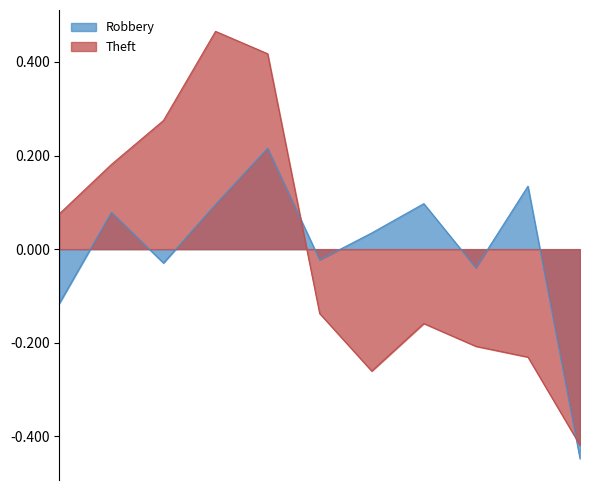

At how many categories does at least one series exceed 0?

8